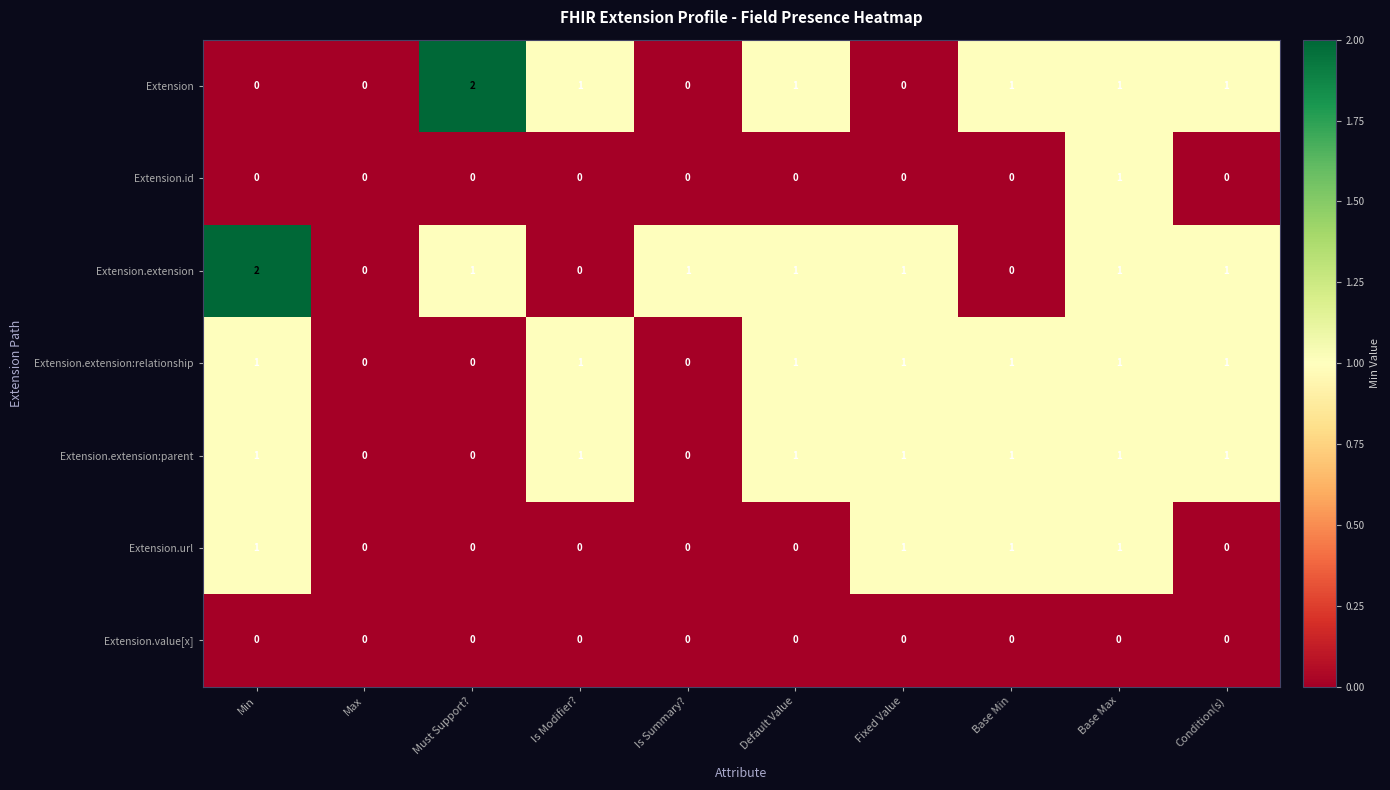

Count the number of data series in this chart.

7